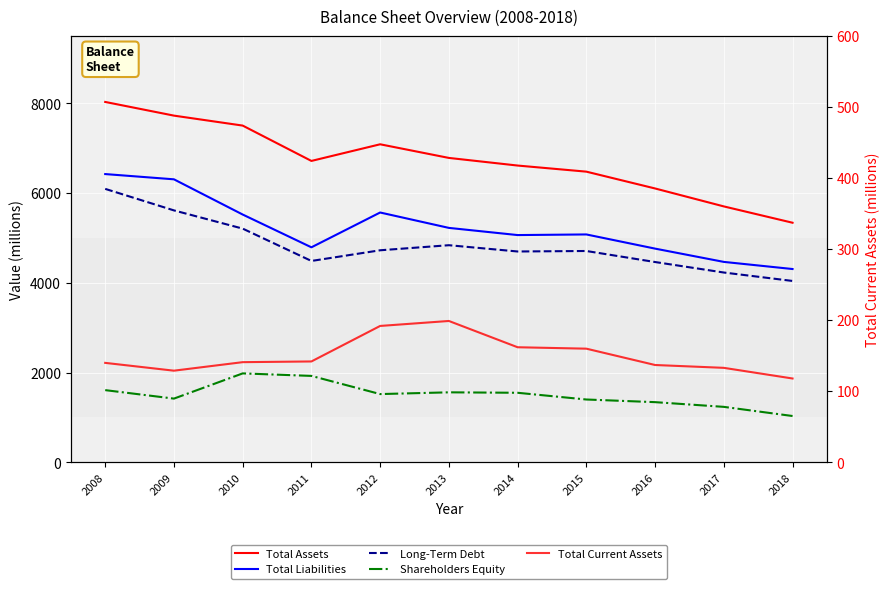

Where is Shareholders Equity nearest to the value 1507?

2012